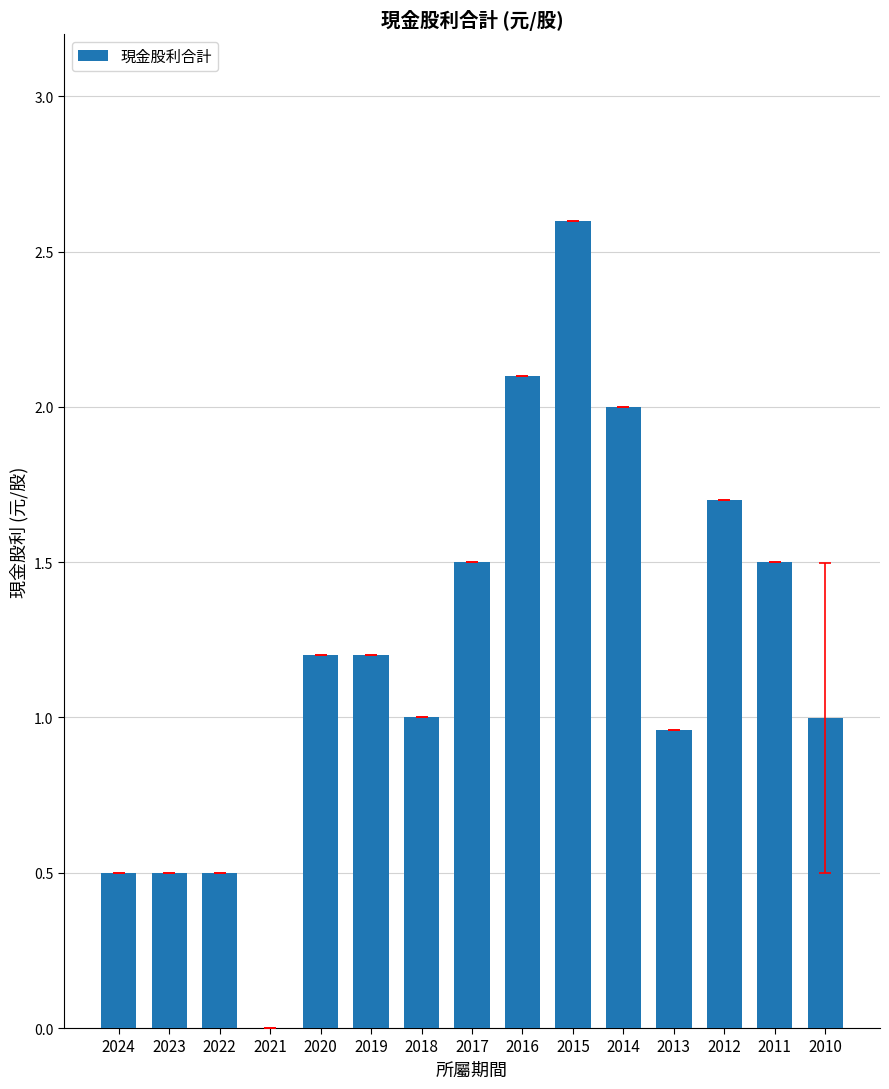

What is the sum of all values?

18.3